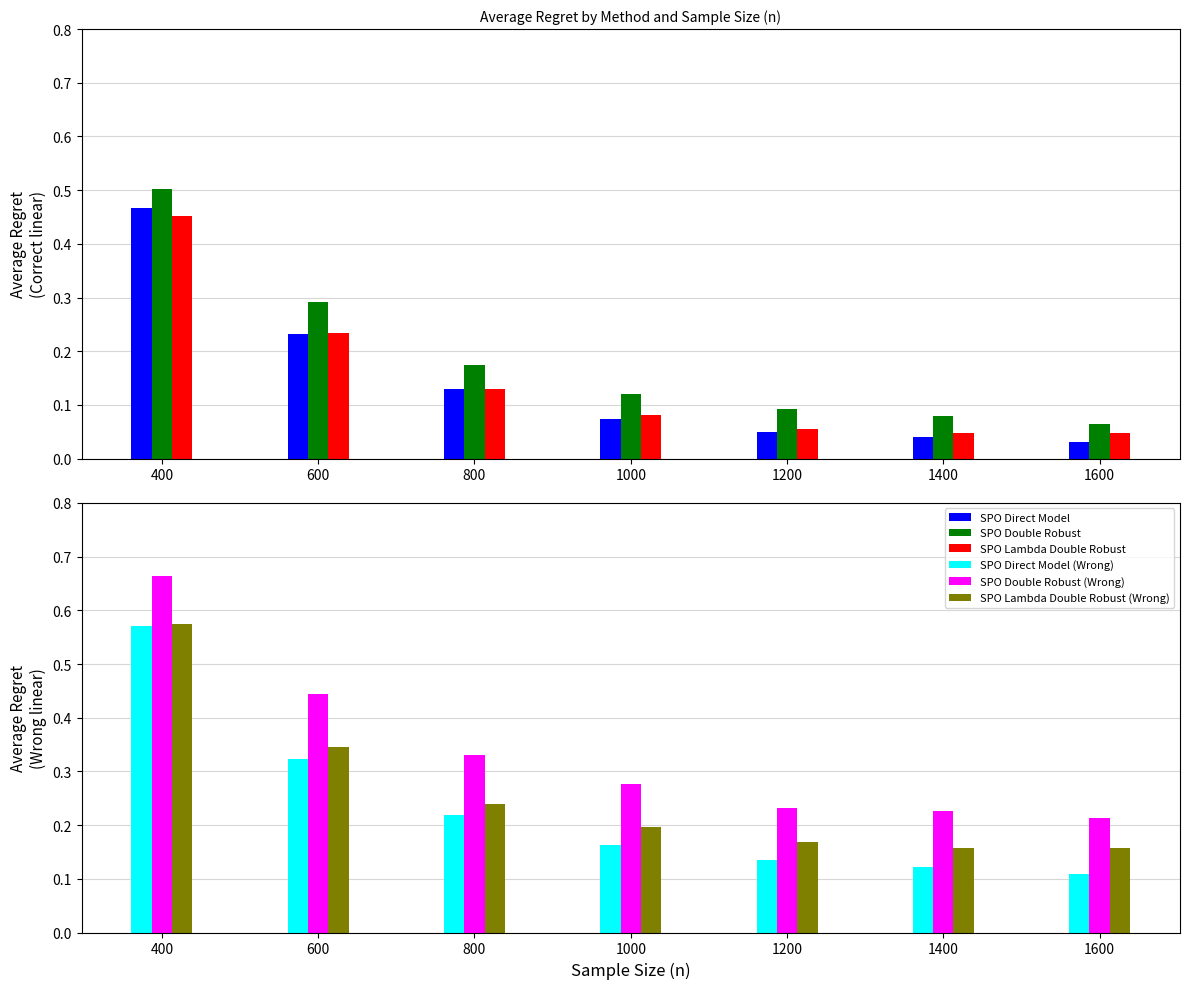

Reading left to right, transcribe all the data shown in this chart.

SPO Direct Model: 0.5	0.2	0.1	0.1	0.0	0.0	0.0
SPO Double Robust: 0.5	0.3	0.2	0.1	0.1	0.1	0.1
SPO Lambda Double Robust: 0.5	0.2	0.1	0.1	0.1	0.0	0.0
SPO Direct Model (Wrong): 0.6	0.3	0.2	0.2	0.1	0.1	0.1
SPO Double Robust (Wrong): 0.7	0.4	0.3	0.3	0.2	0.2	0.2
SPO Lambda Double Robust (Wrong): 0.6	0.3	0.2	0.2	0.2	0.2	0.2